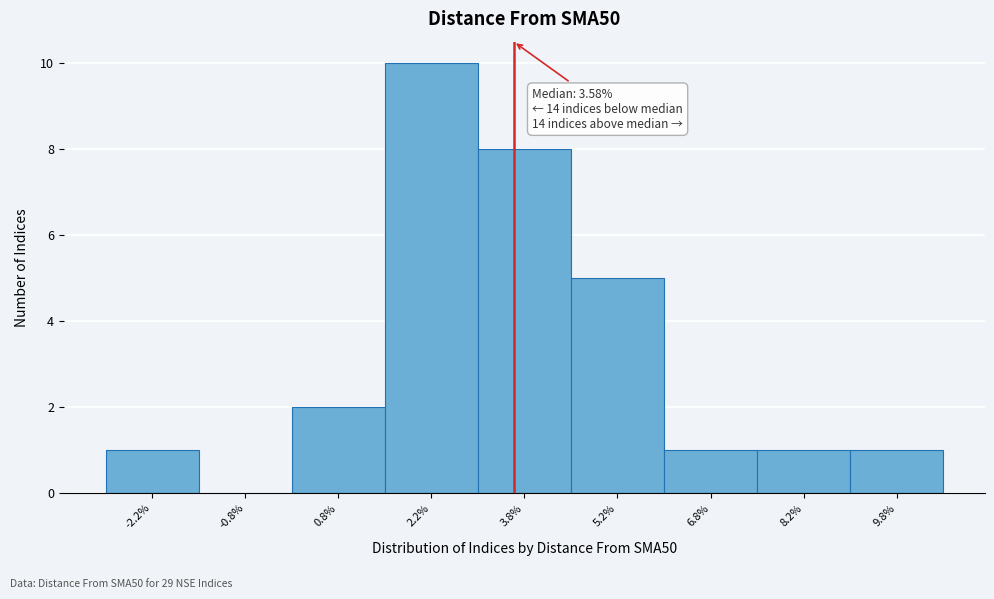

Over which range of the x-axis is the bar tallest?

1.5 to 3.0